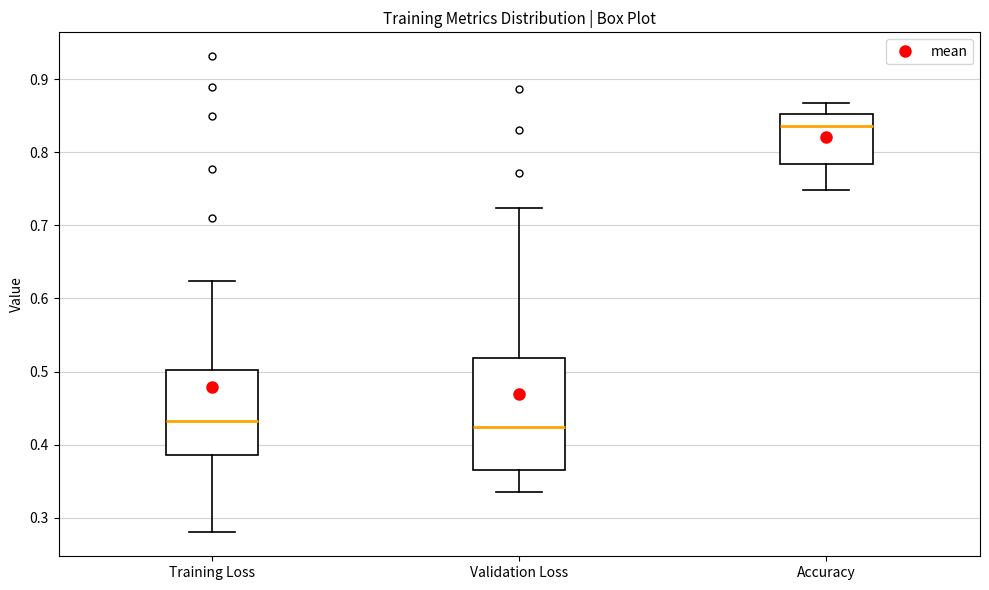

Reading left to right, transcribe this box plot: for each box, give where its median line is, the range the box spans, and where its two whiskers end, as read against the y-axis. The values are not printed on the chart, so give them approximately, as read against the axis.

Training Loss: median 0.43, box 0.39 to 0.50, whiskers 0.28 to 0.62
Validation Loss: median 0.42, box 0.37 to 0.52, whiskers 0.34 to 0.72
Accuracy: median 0.84, box 0.78 to 0.85, whiskers 0.75 to 0.87